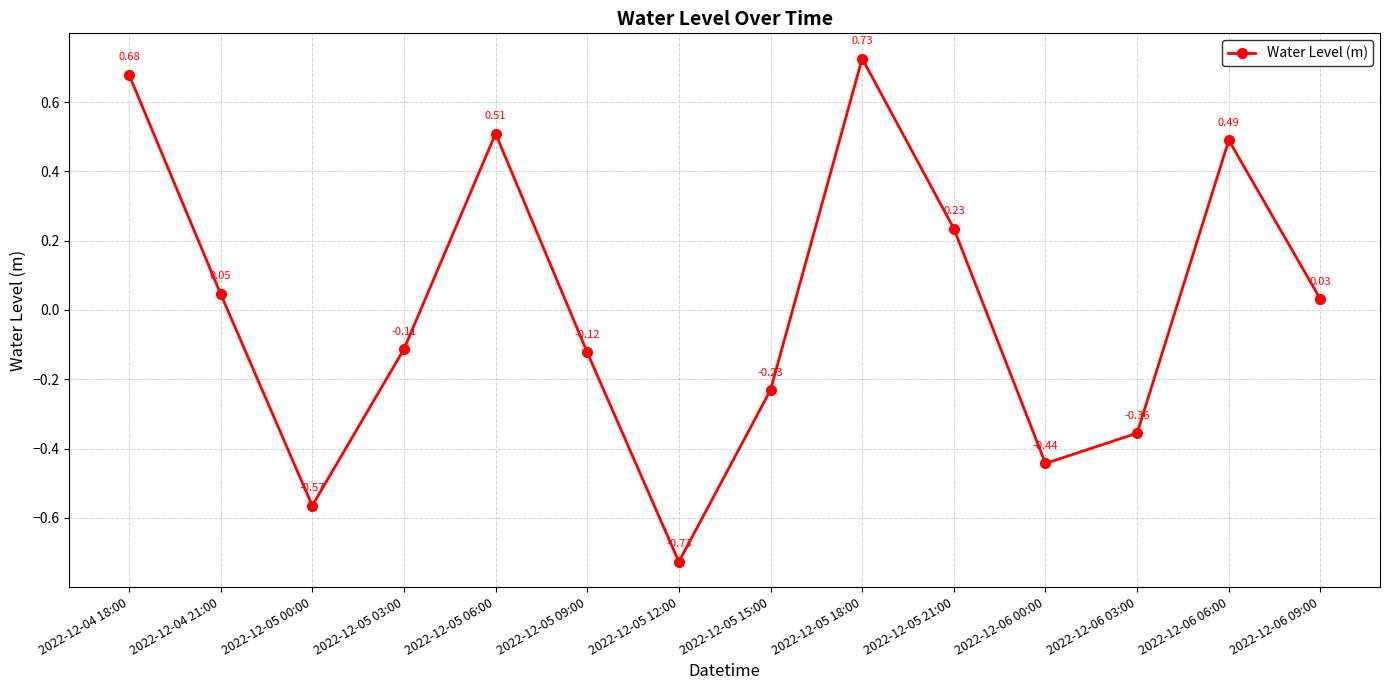

Between 2022-12-06 06:00 and 2022-12-05 06:00, which is larger?

2022-12-05 06:00